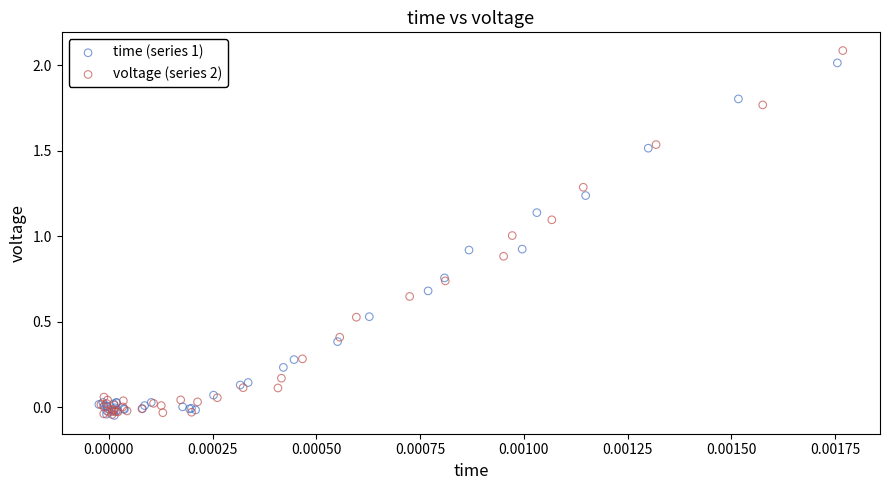

What are all the series names shown in the legend?

time (series 1), voltage (series 2)